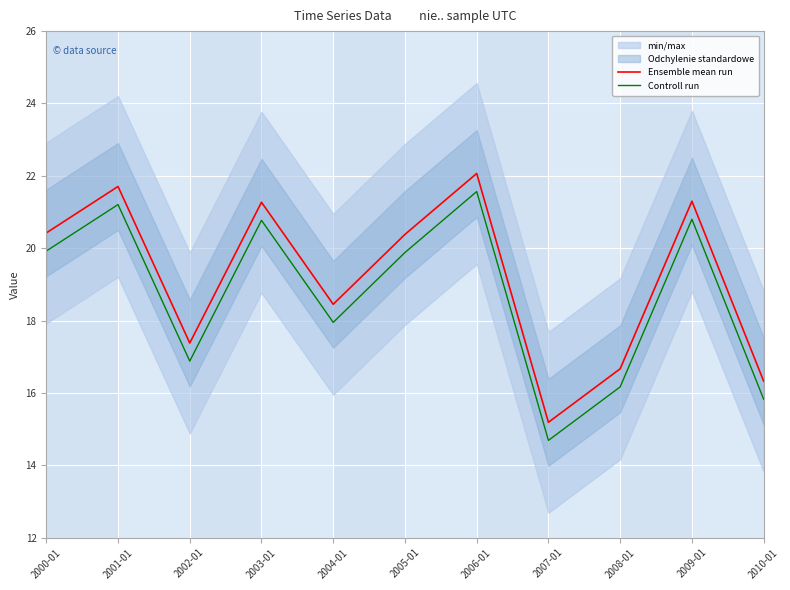

What is the total value across all series at 2010-01?

32.2